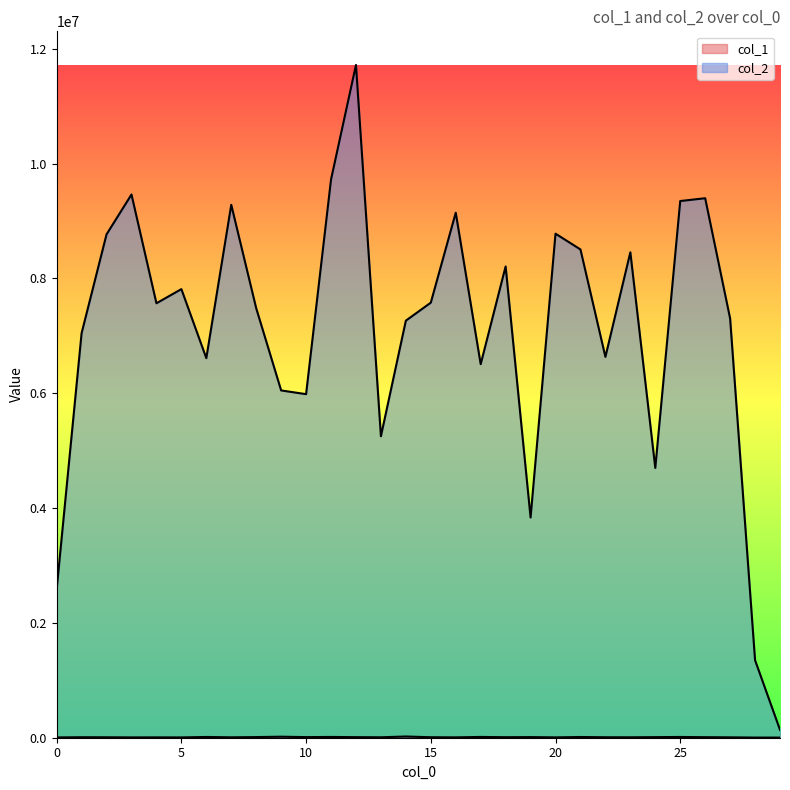

Rank the series by their average value, from lowest to highest.

col_1, col_2